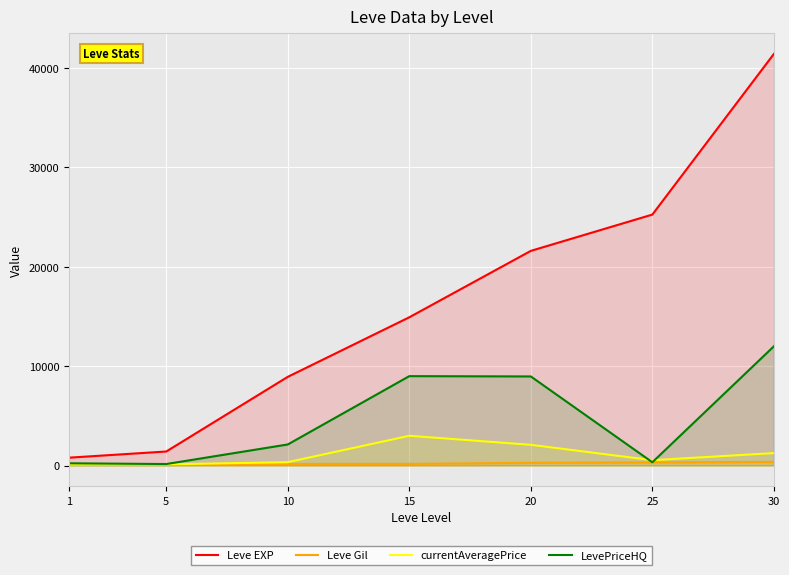

How many distinct data groups are displayed?

4